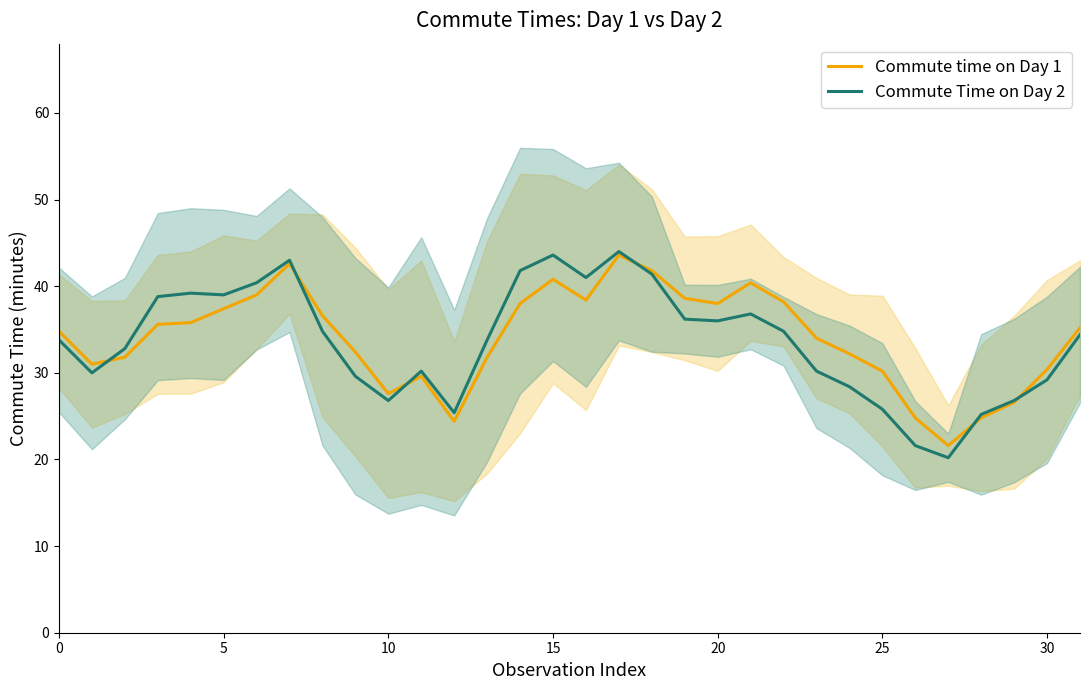

Which series has the largest total across all categories?

Commute time on Day 1